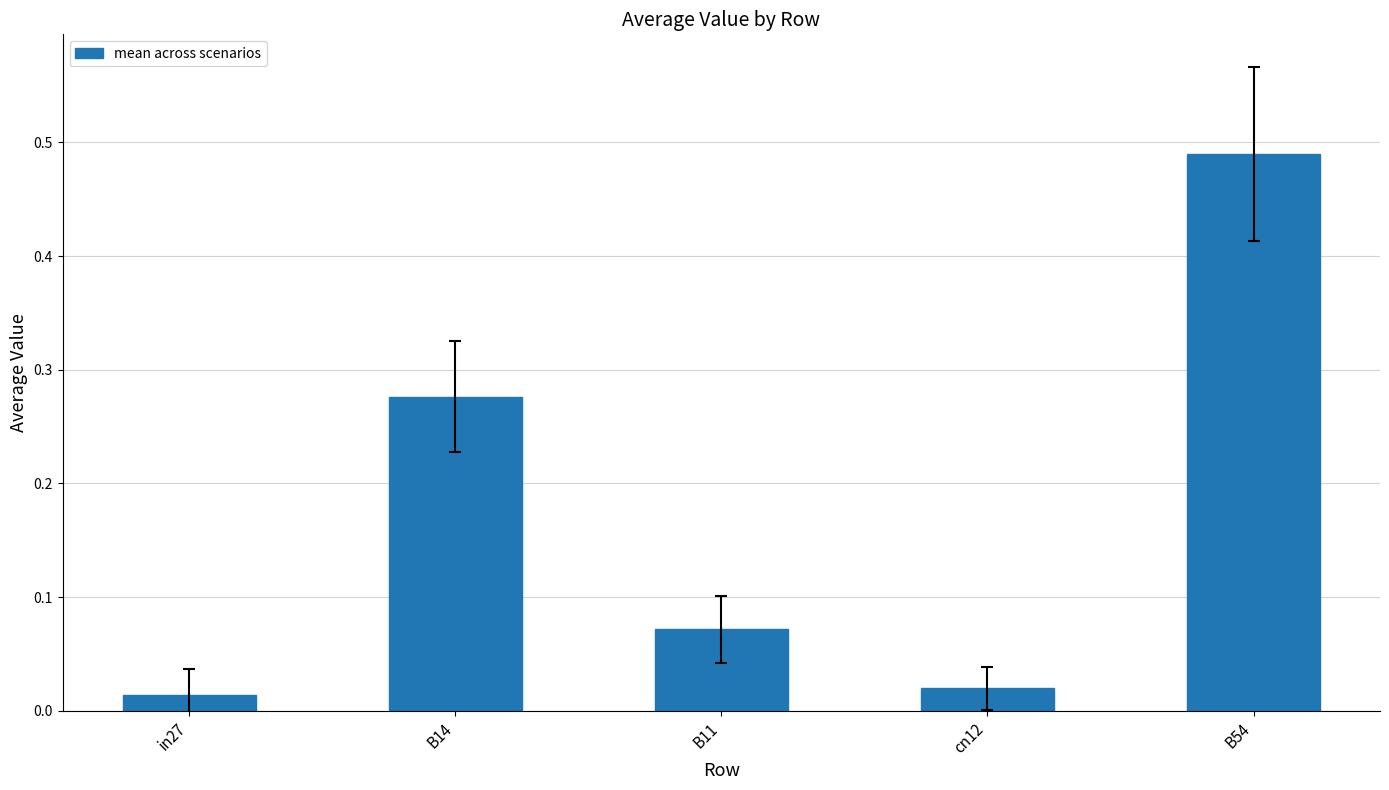

Which has a higher value, B11 or B14?

B14